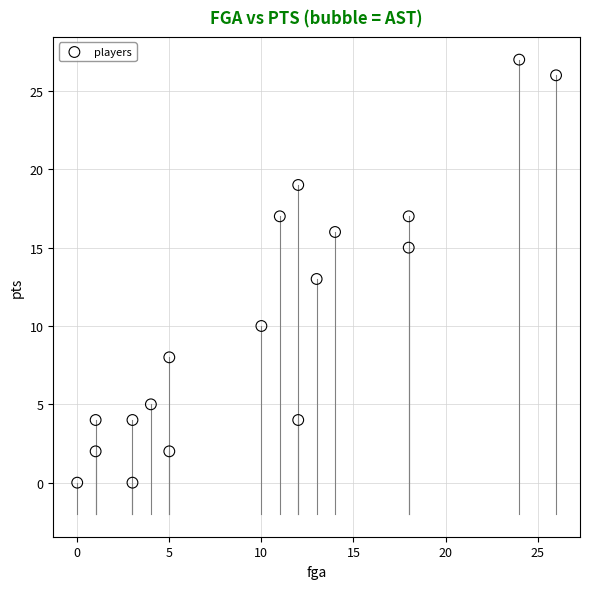

What is the range of X values (max minus min)?

26